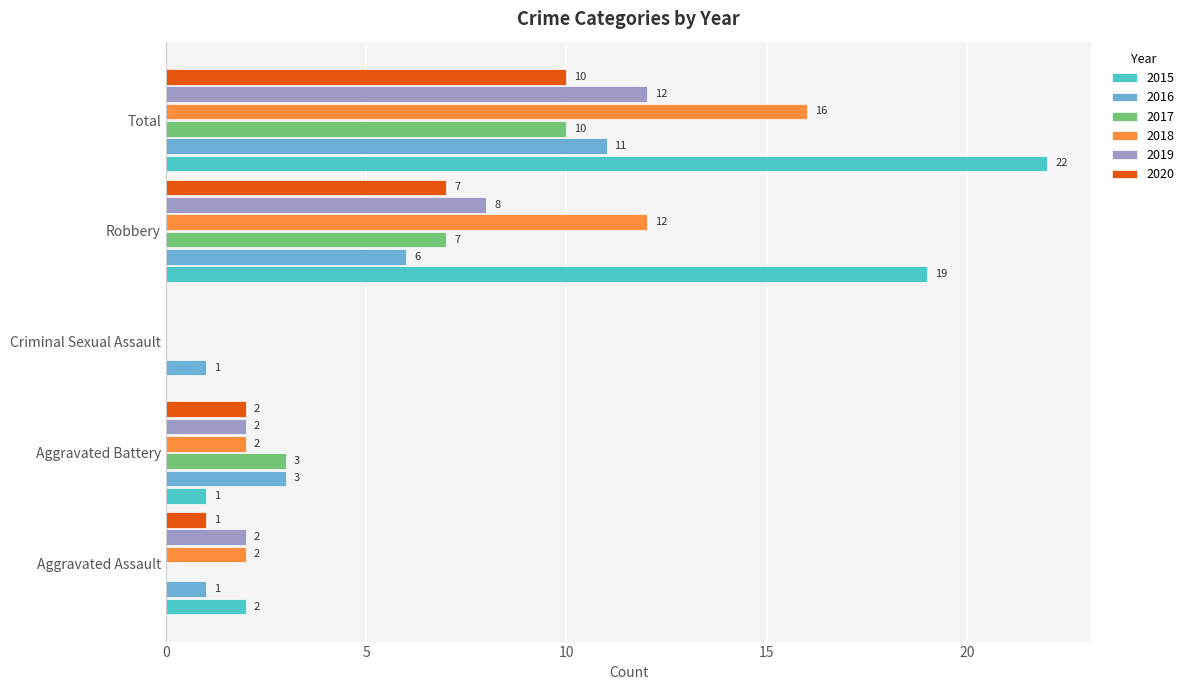

How many 2018 values are between 2 and 12?

3